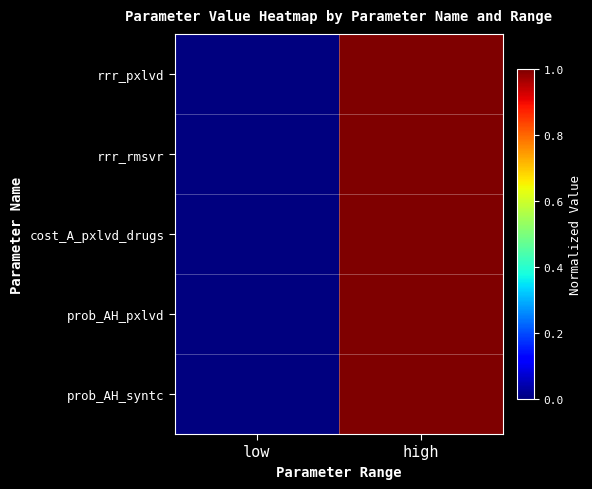

Count the number of data series in this chart.

5